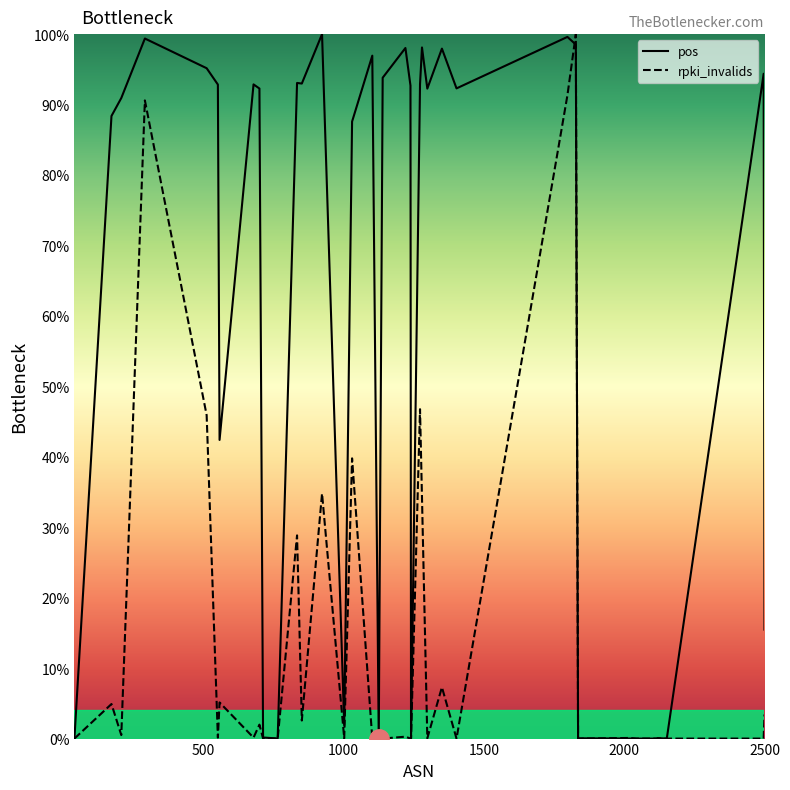

How many interior local peaks does the pos series have?

12